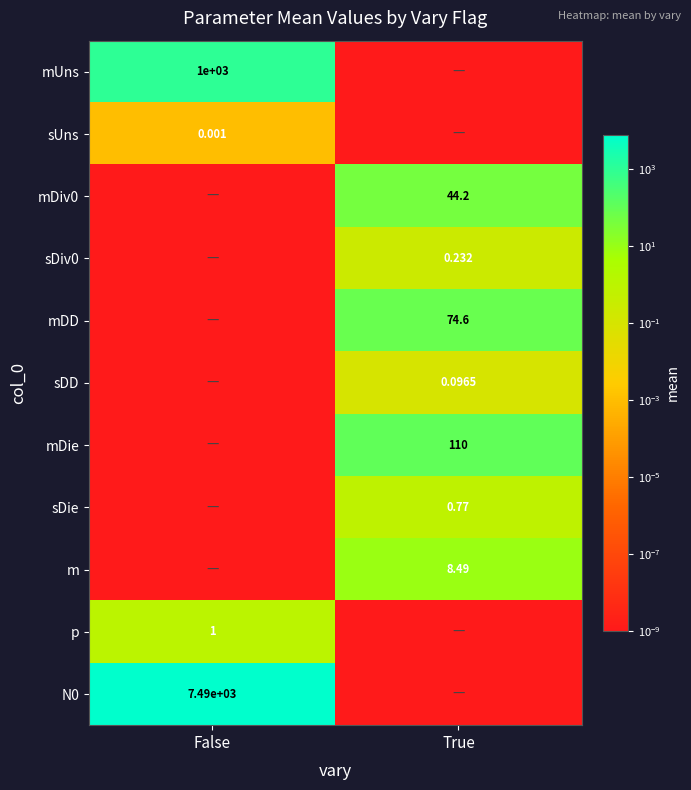

Is the value of mDie at True greater than the value of sUns at False?

Yes